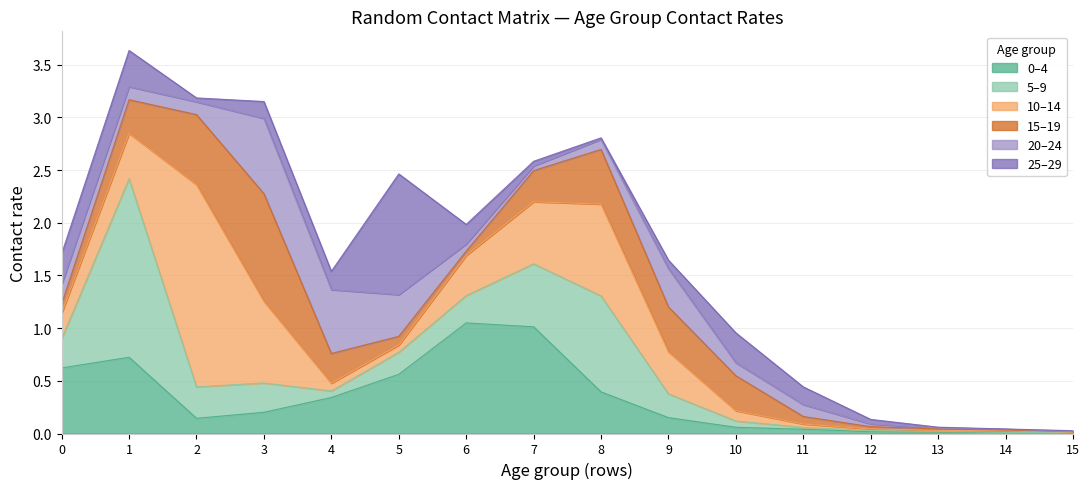

Count the number of categories in the chart.

16